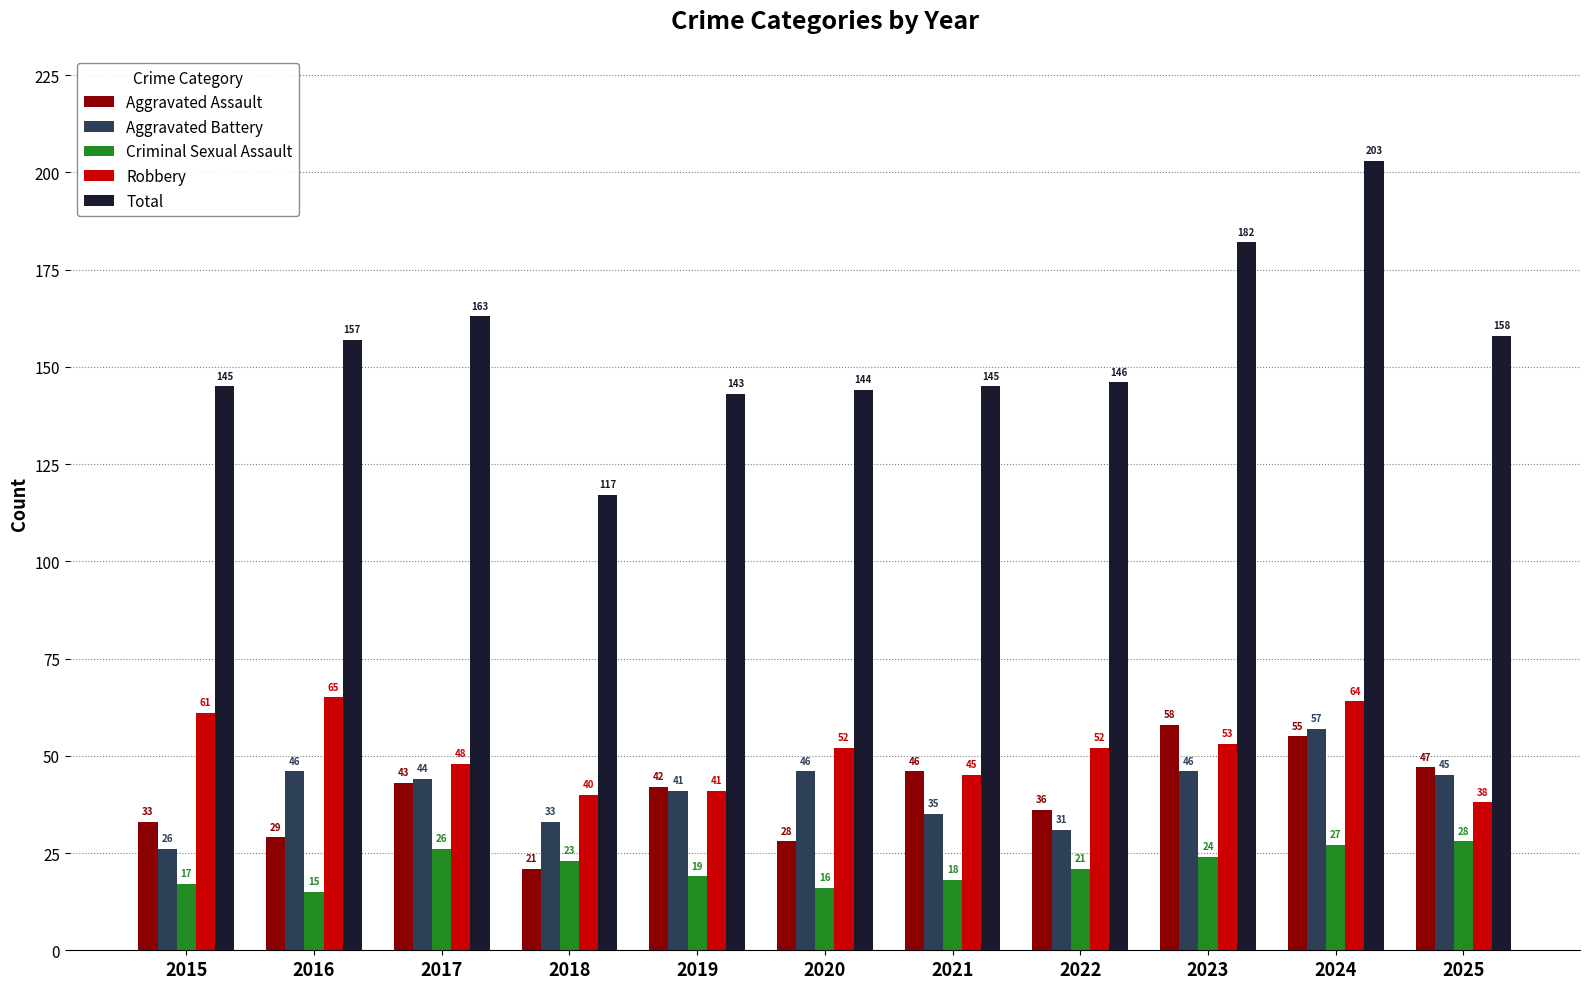

Reading left to right, extract all data points from this chart.

Aggravated Assault: 33	29	43	21	42	28	46	36	58	55	47
Aggravated Battery: 26	46	44	33	41	46	35	31	46	57	45
Criminal Sexual Assault: 17	15	26	23	19	16	18	21	24	27	28
Robbery: 61	65	48	40	41	52	45	52	53	64	38
Total: 145	157	163	117	143	144	145	146	182	203	158